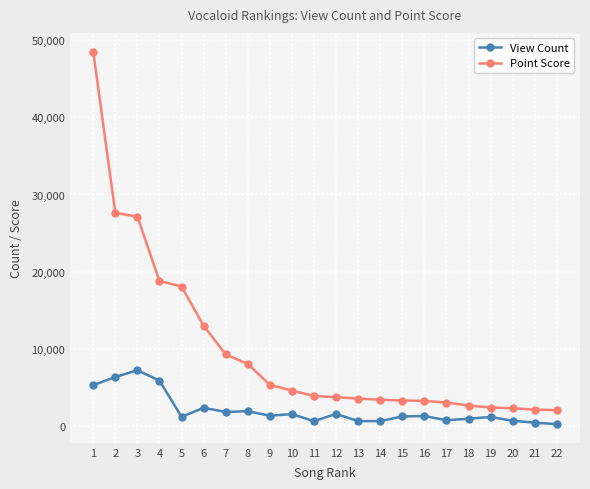

What is the difference between the maximum and minimum values in the View Count series?

6990